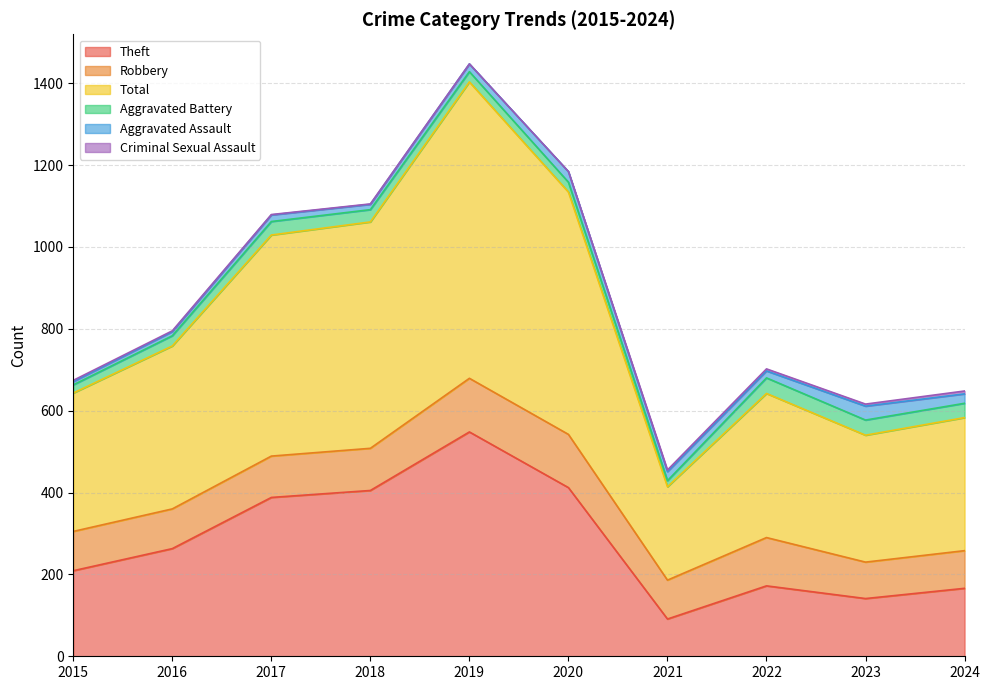

True or false: Criminal Sexual Assault and Total cross at least once.

False